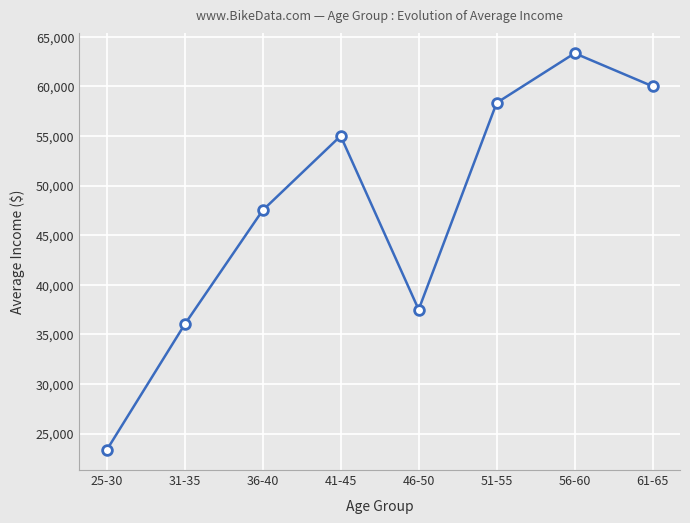

What is the difference between the maximum and minimum values?

40000